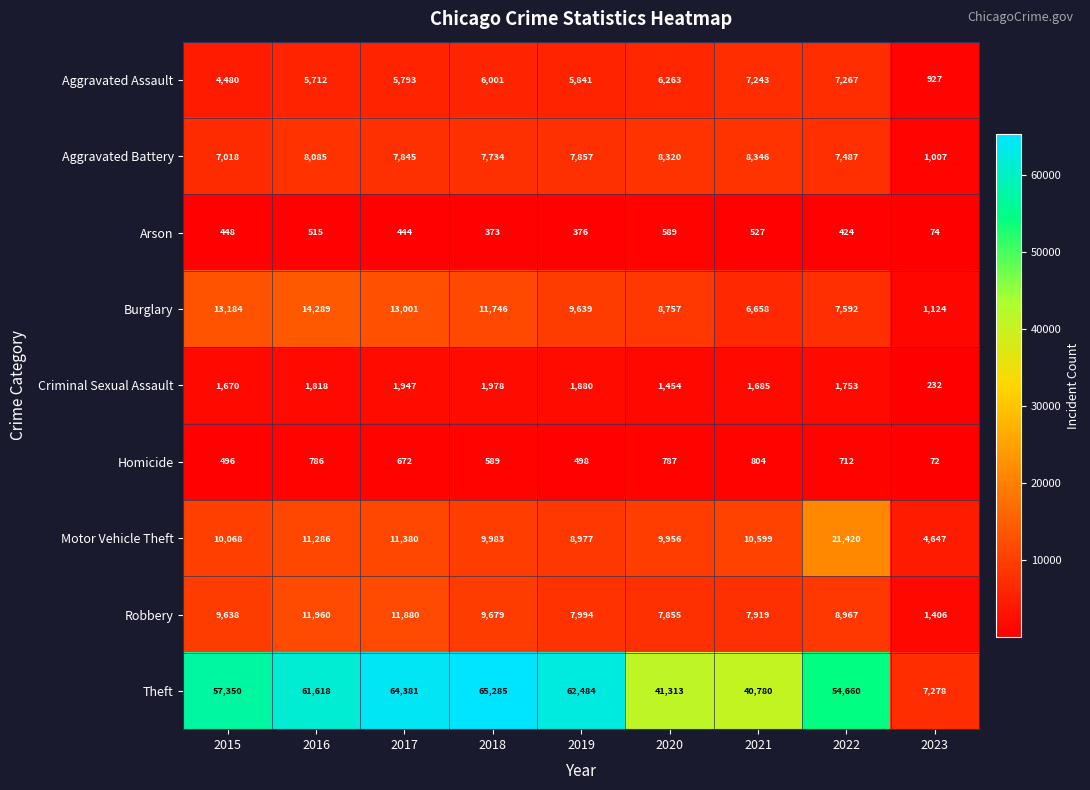

How many distinct data groups are displayed?

9